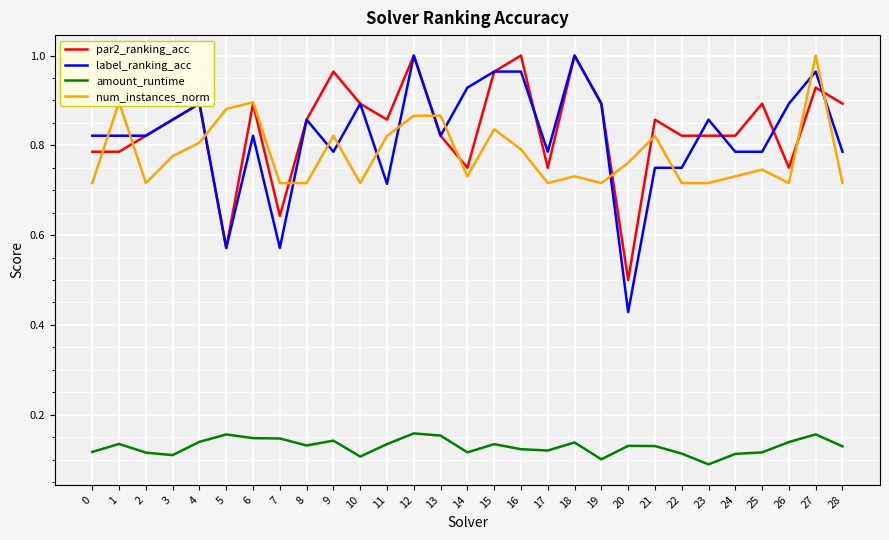

What are all the series names shown in the legend?

par2_ranking_acc, label_ranking_acc, amount_runtime, num_instances_norm